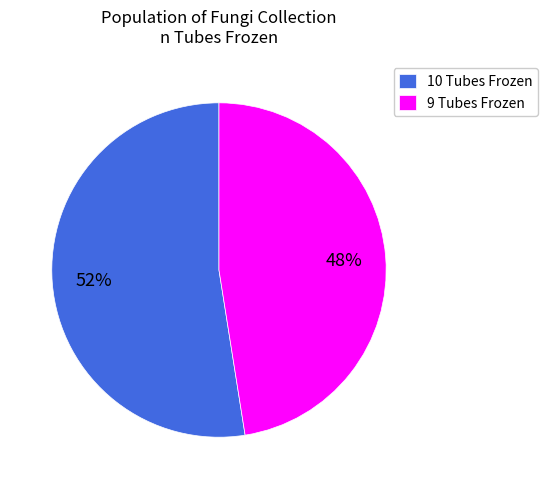

Between 9 Tubes Frozen and 10 Tubes Frozen, which is larger?

10 Tubes Frozen